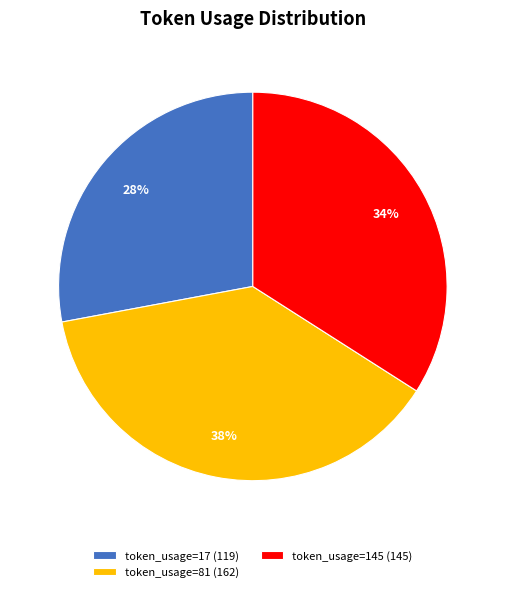

The token_usage=17 (119) slice represents 20% of the pie. True or false?

False